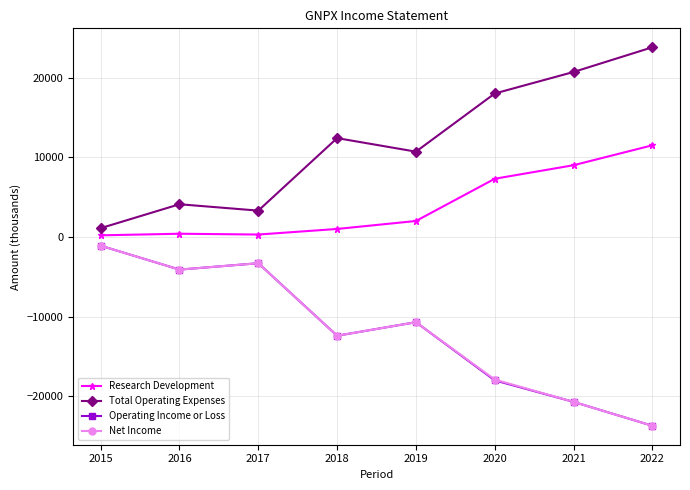

At how many categories does at least one series exceed 11146?

4